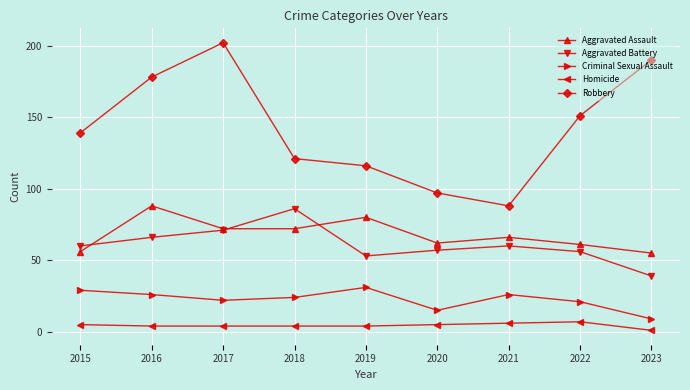

Read the Criminal Sexual Assault value at 2015, to the nearest 5.

30